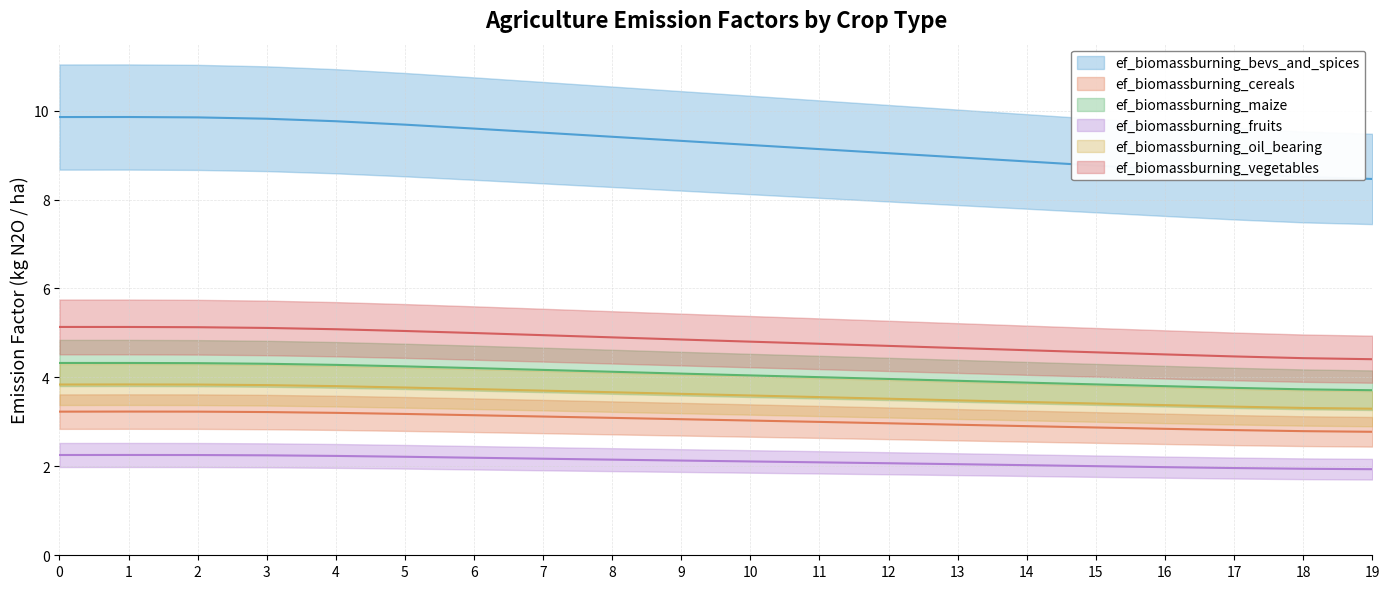

Which series has the largest range (max minus min)?

ef_biomassburning_maize